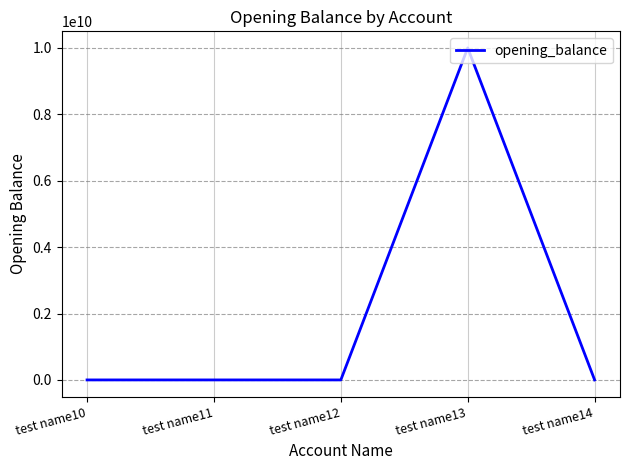

What is the average value?

2000019982